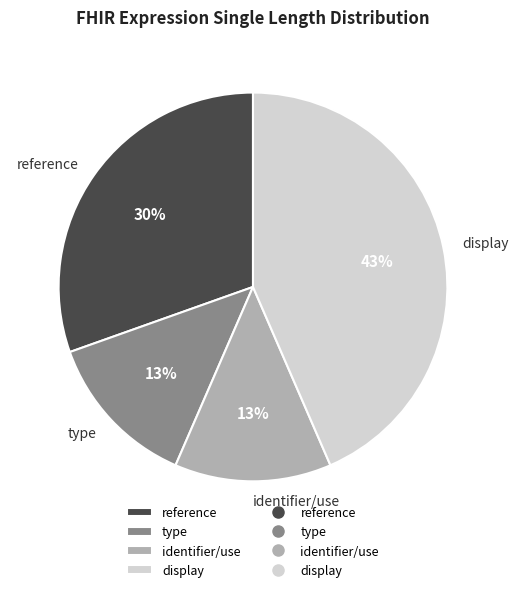

What is the largest slice in the pie chart?

display